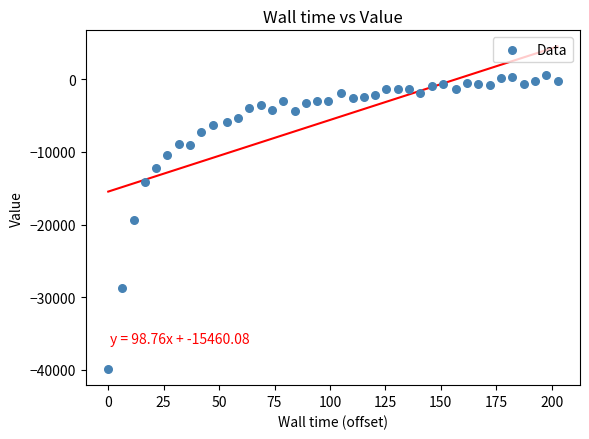

What is the range of Y values (max minus min)?

40495.2